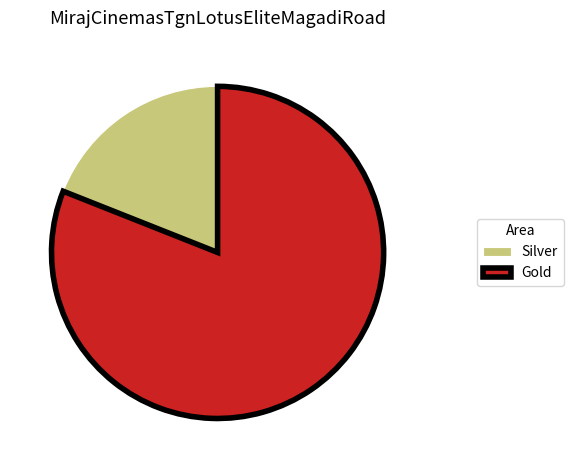

Combined, do Gold and Silver account for over 50%?

Yes